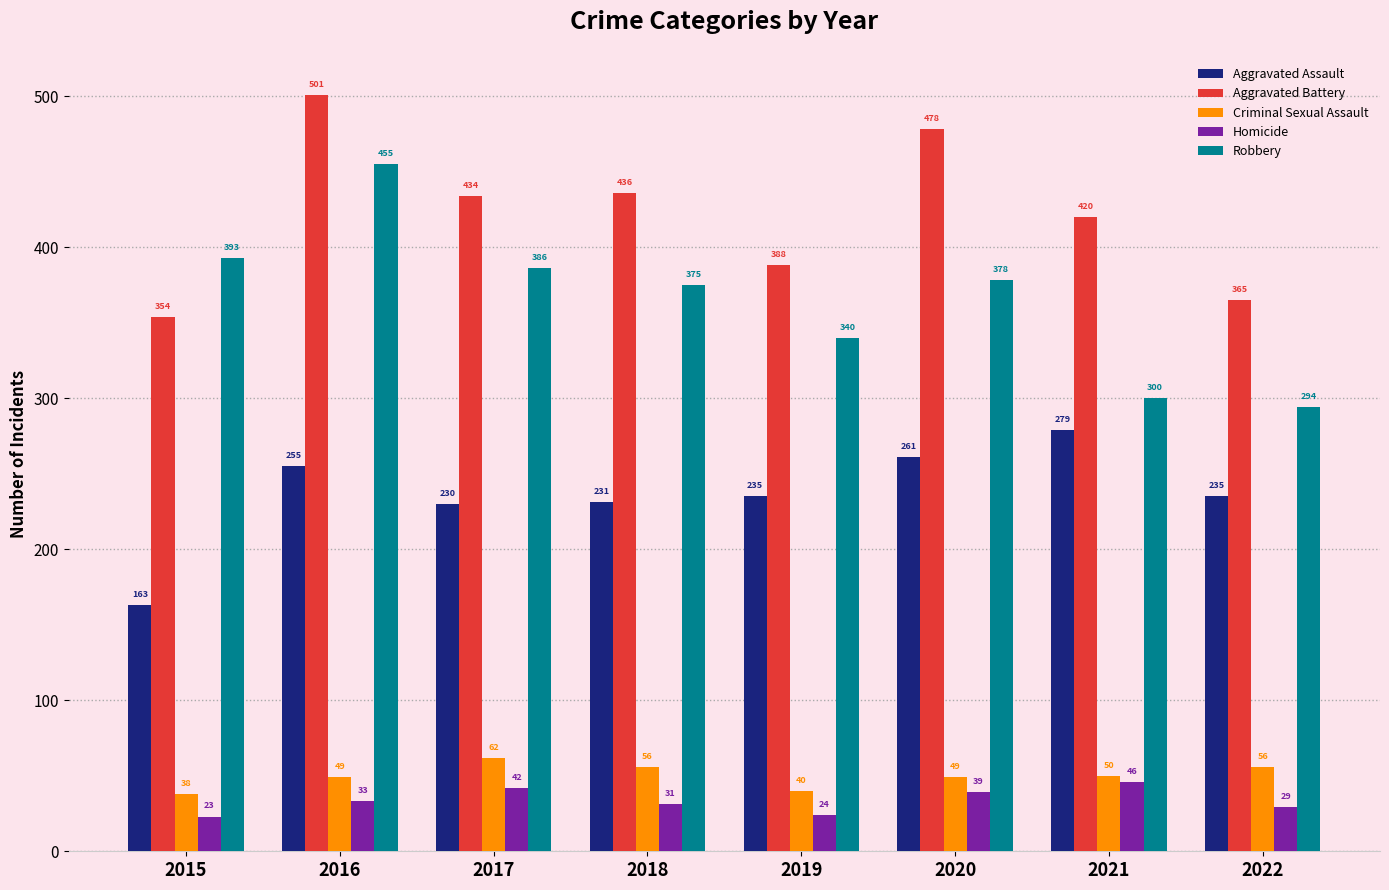

At how many categories does at least one series exceed 179?

8